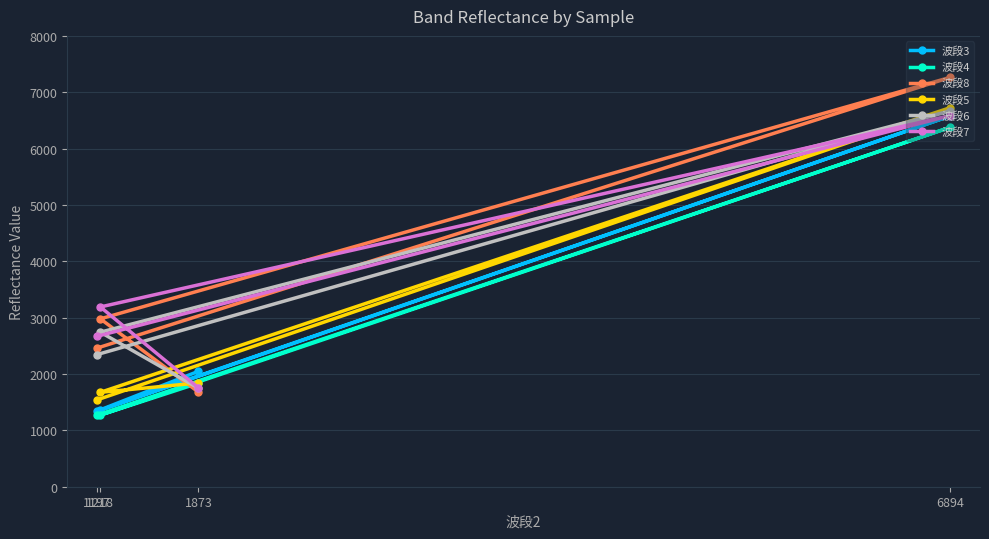

At which category is the sum across all series the highest?

6894